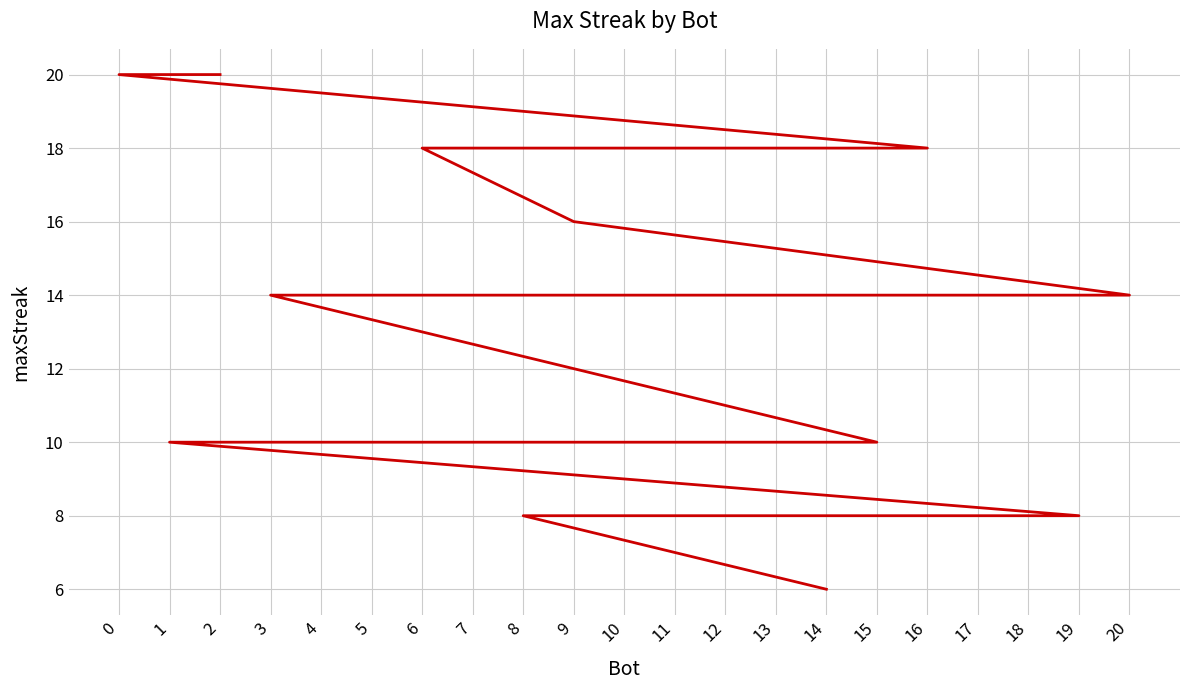

At which label is the value closest to 13?

20